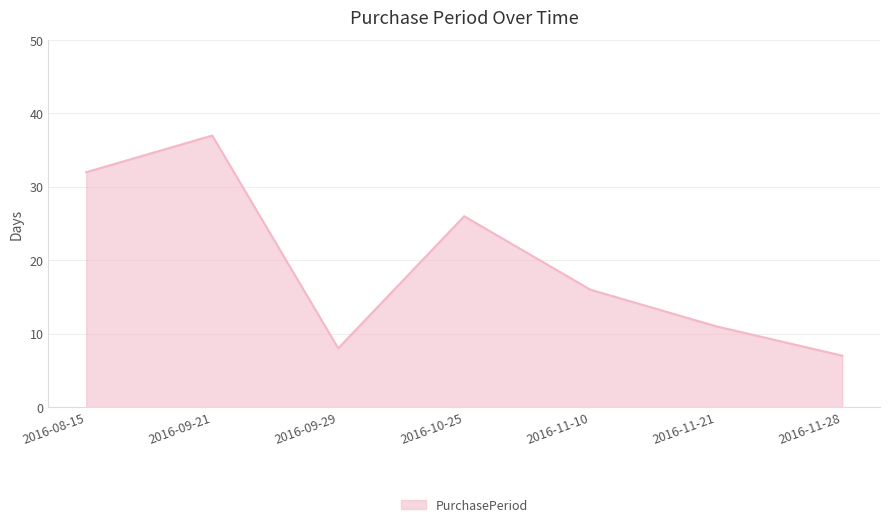

True or false: there are more than 2 points higher than both neighbors.

False